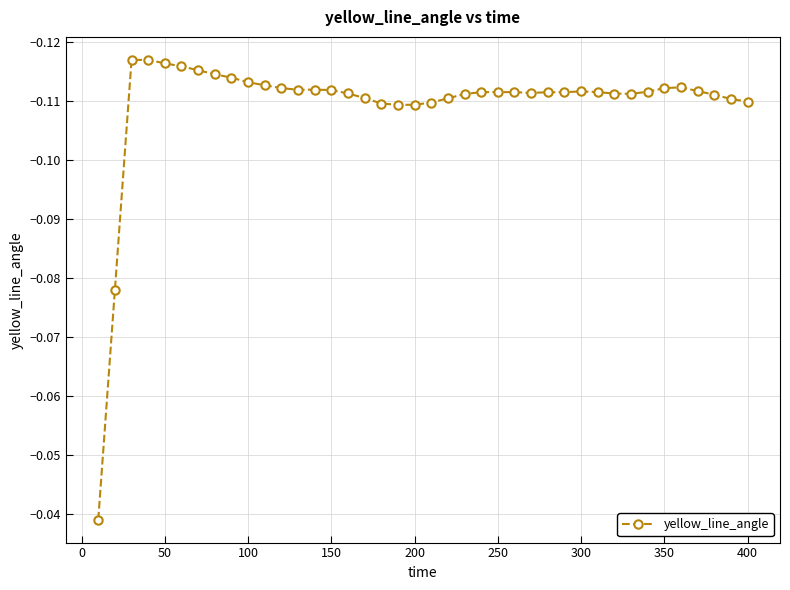

What is the sum of all values?

-4.4